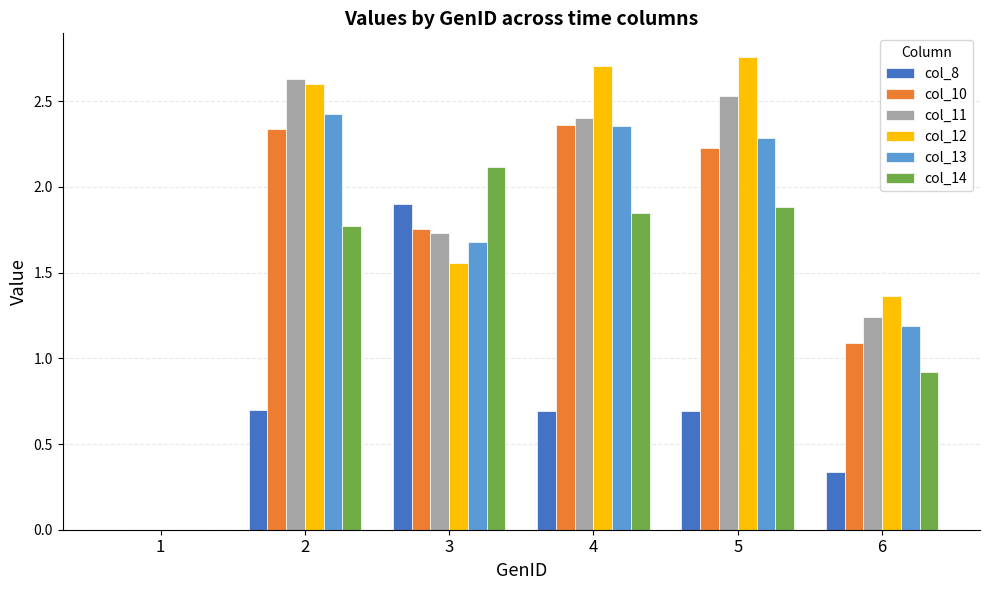

Is it true that col_14 equals 2.1 at 3?

True